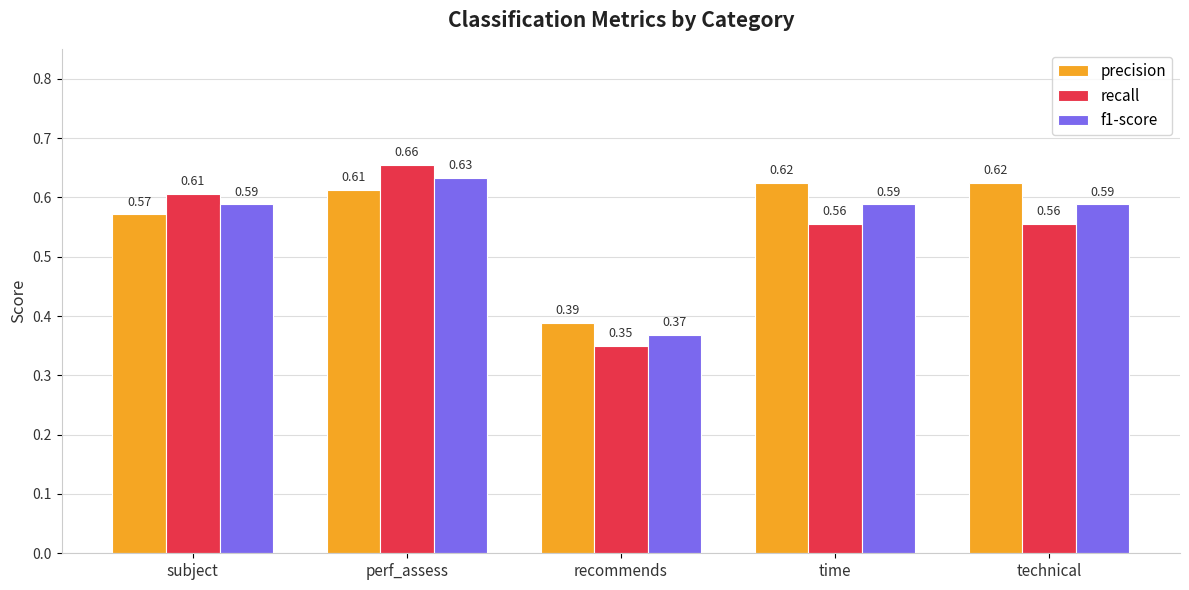

Which category has the lowest value in the recall series?

recommends